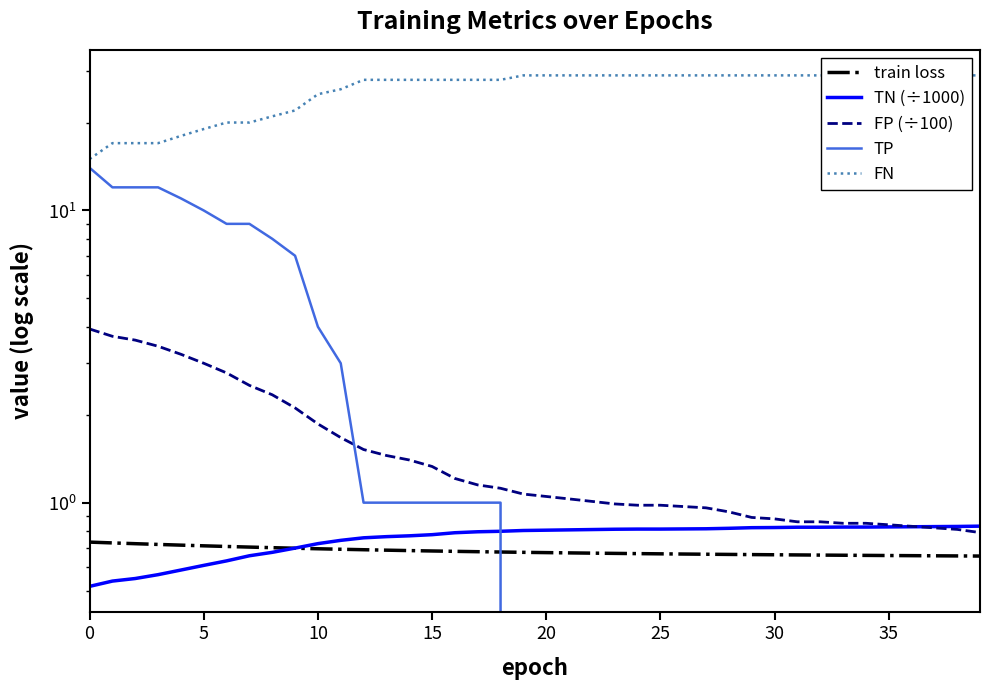

Read the TN (÷1000) value at 18.

0.8